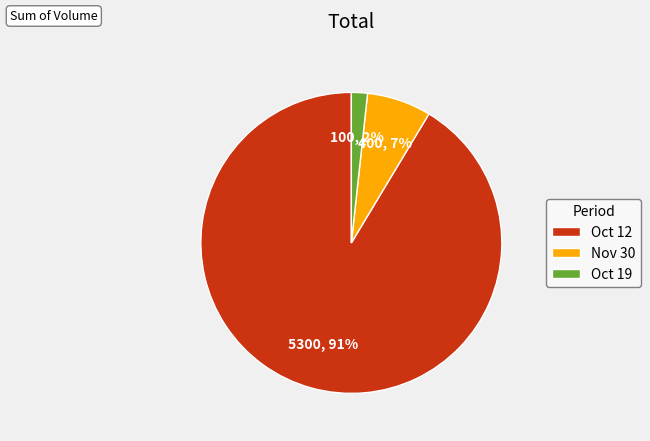

True or false: Nov 30 accounts for 16% of the total.

False